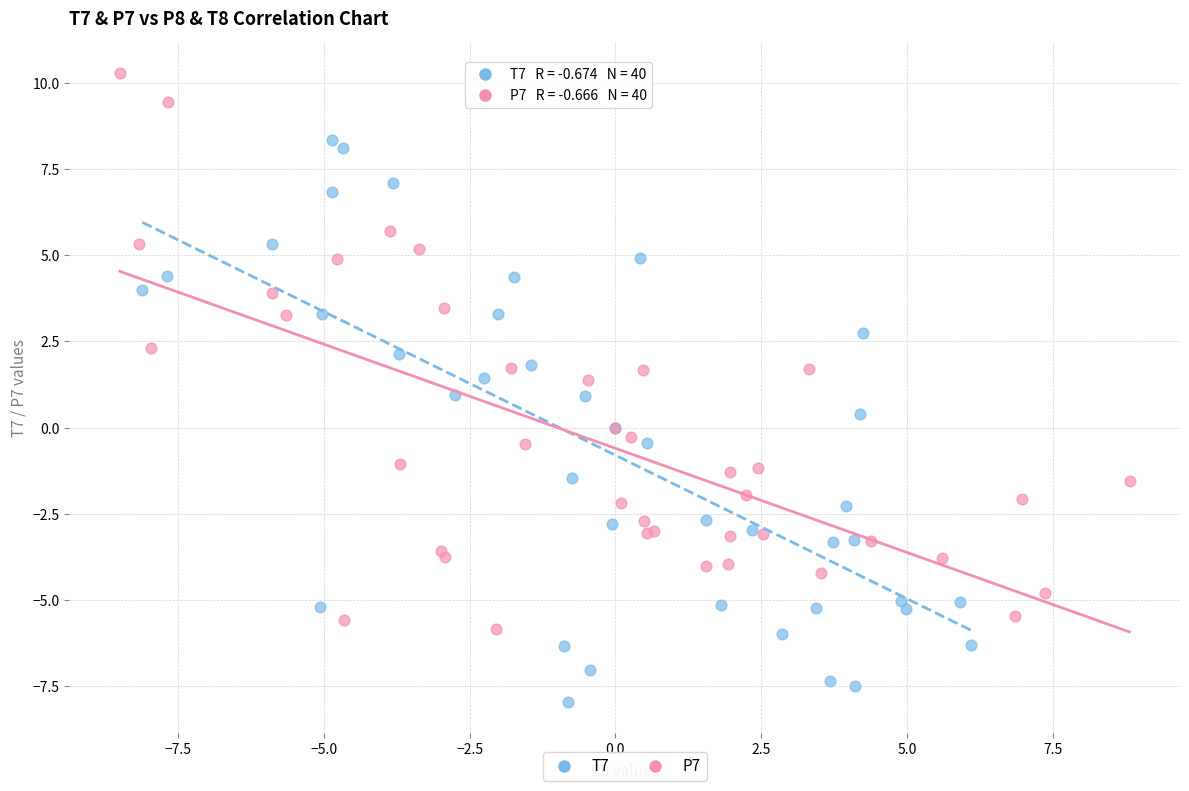

Which series reaches the minimum Y coordinate?

T7